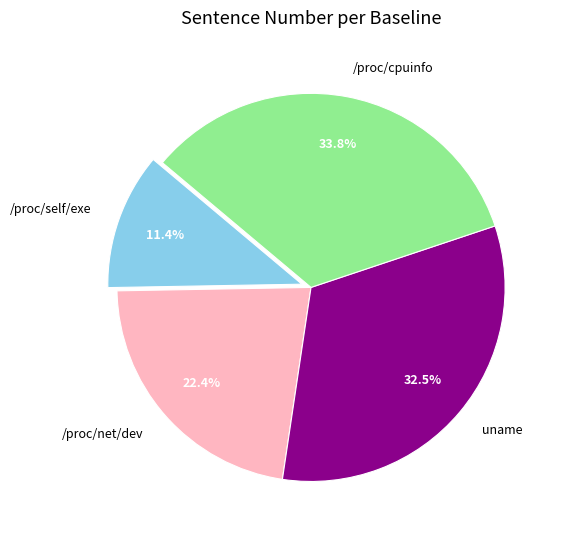

Is uname the majority of the pie?

No